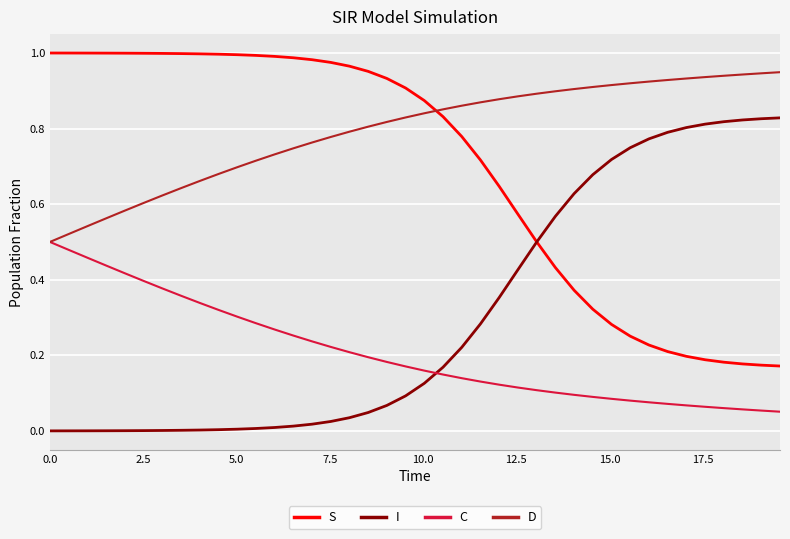

Which series has the largest total across all categories?

D